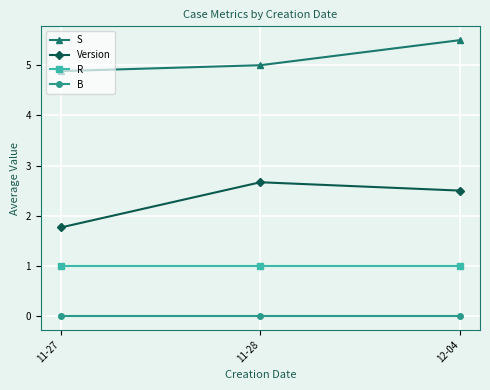

Which series has the widest spread of values?

Version